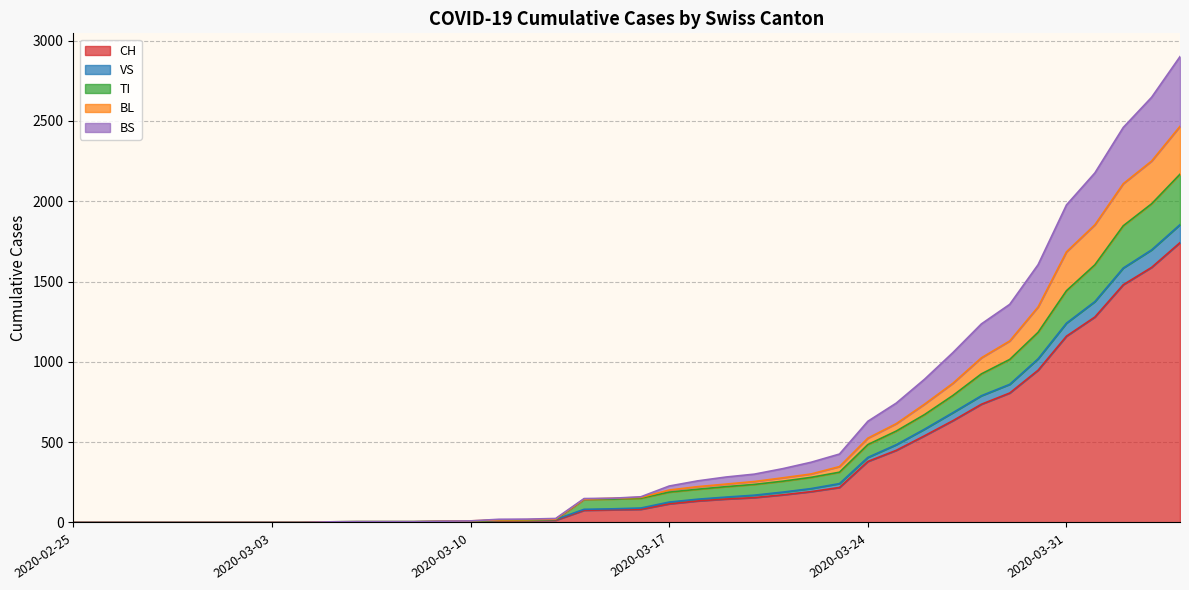

True or false: VS and BL intersect in this chart.

False